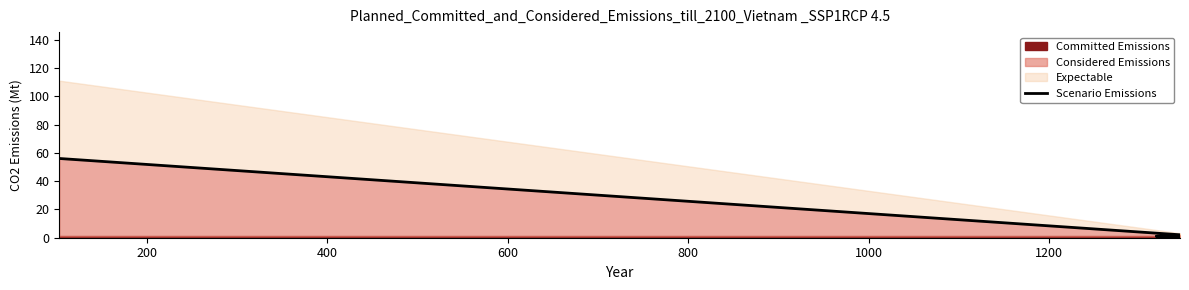

True or false: there are more than 0 points higher than both neighbors.

False